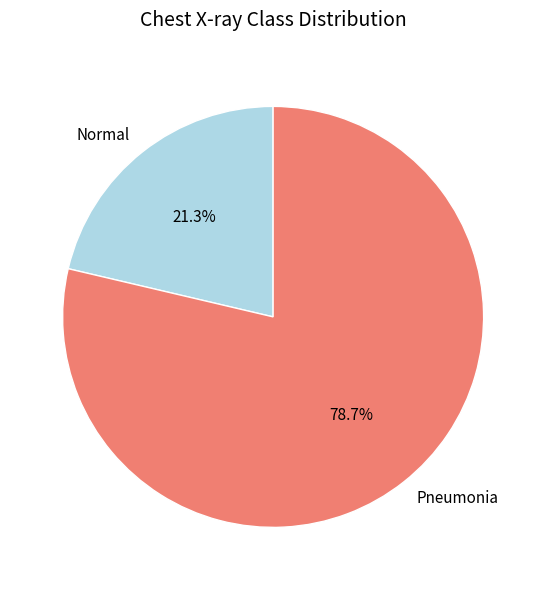

Is there any slice that represents more than half of the pie?

Yes